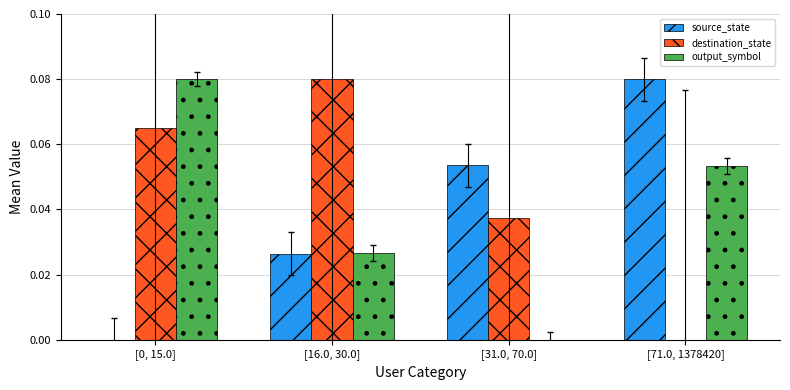

How many series are shown in this chart?

3